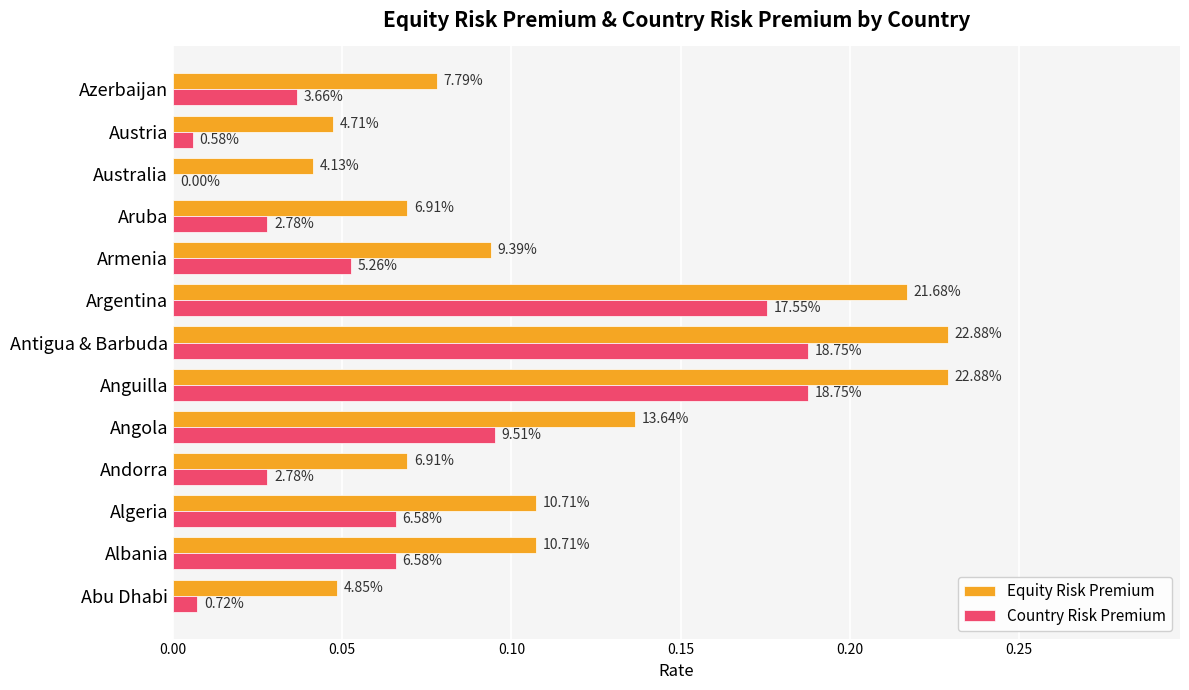

Rank the series by their average value, from lowest to highest.

Country Risk Premium, Equity Risk Premium